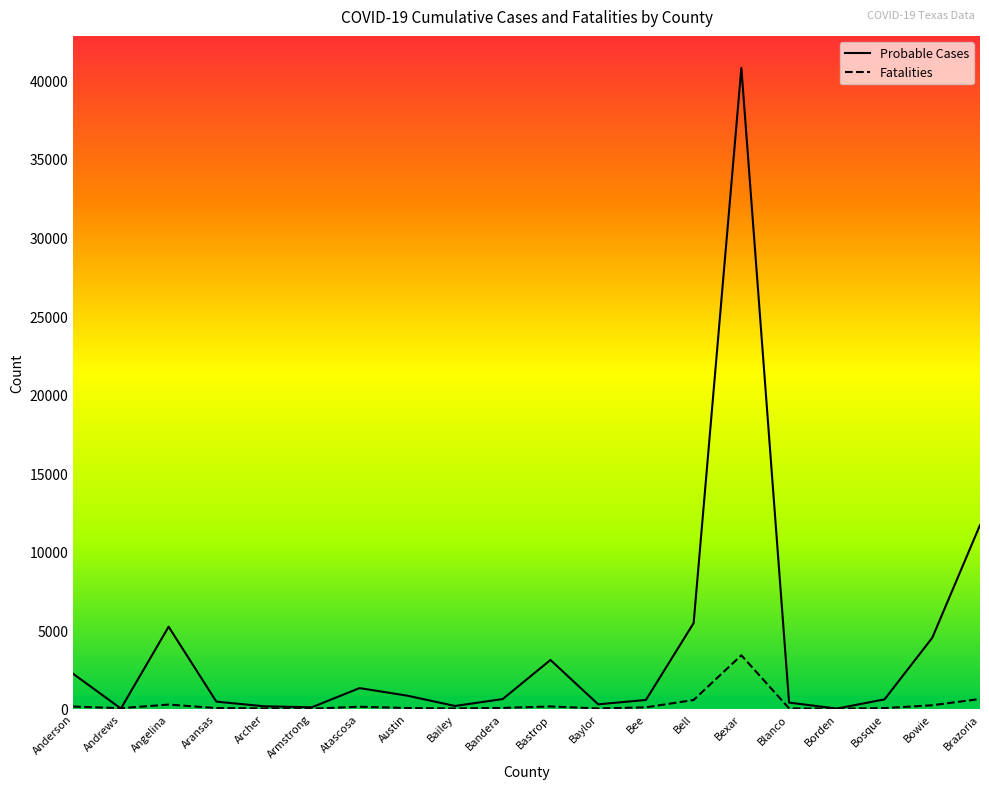

What is the difference between the maximum and minimum values in the Probable Cases series?

40790